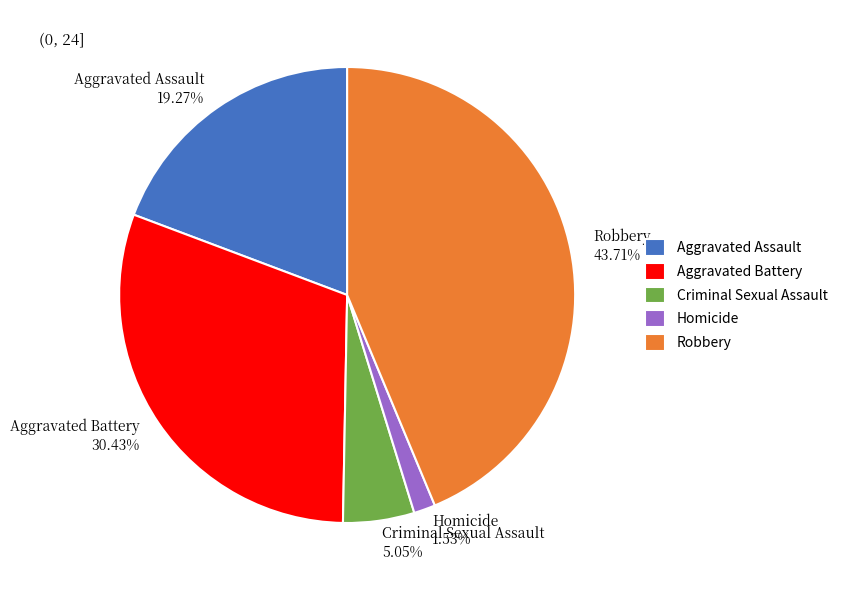

Which has a higher value, Aggravated Assault or Criminal Sexual Assault?

Aggravated Assault